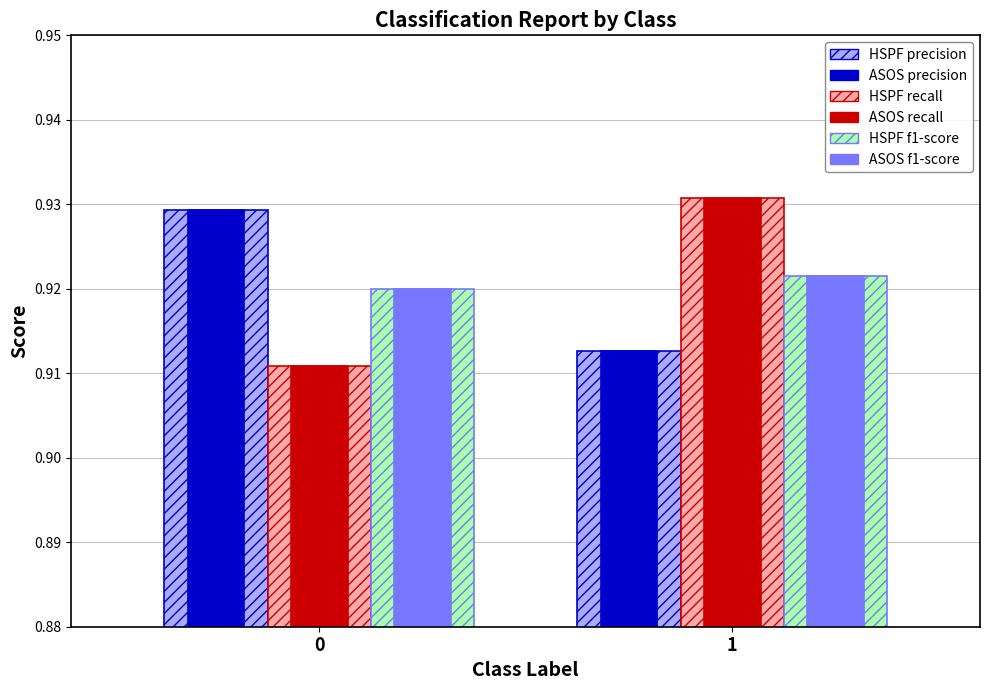

Where is HSPF precision nearest to the value 0?

1